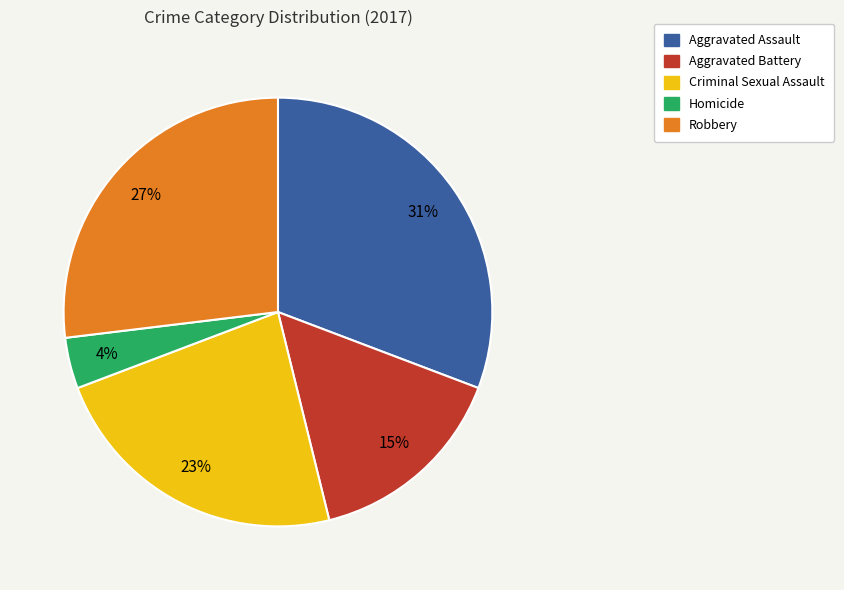

To the nearest percent, what is the combined percentage of Robbery and Aggravated Battery?

42%